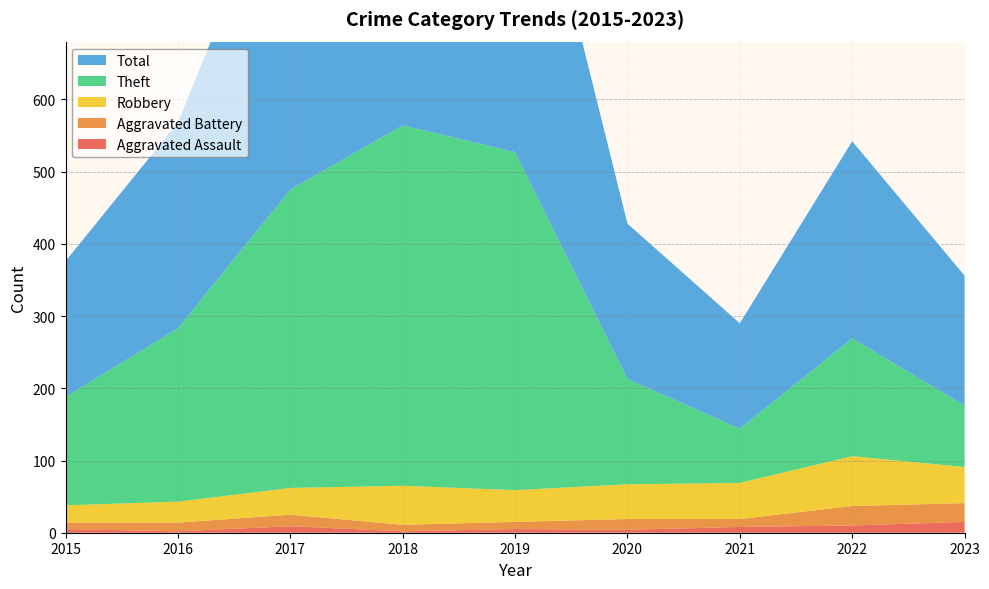

Reading left to right, what are all the values shown in this chart?

Aggravated Assault: 2015=5	2016=2	2017=9	2018=2	2019=5	2020=4	2021=8	2022=10	2023=15
Aggravated Battery: 2015=9	2016=12	2017=16	2018=9	2019=10	2020=15	2021=11	2022=27	2023=26
Robbery: 2015=24	2016=29	2017=37	2018=54	2019=44	2020=48	2021=50	2022=69	2023=50
Theft: 2015=150	2016=240	2017=413	2018=499	2019=468	2020=146	2021=75	2022=163	2023=85
Total: 2015=188	2016=285	2017=476	2018=565	2019=527	2020=215	2021=146	2022=273	2023=180